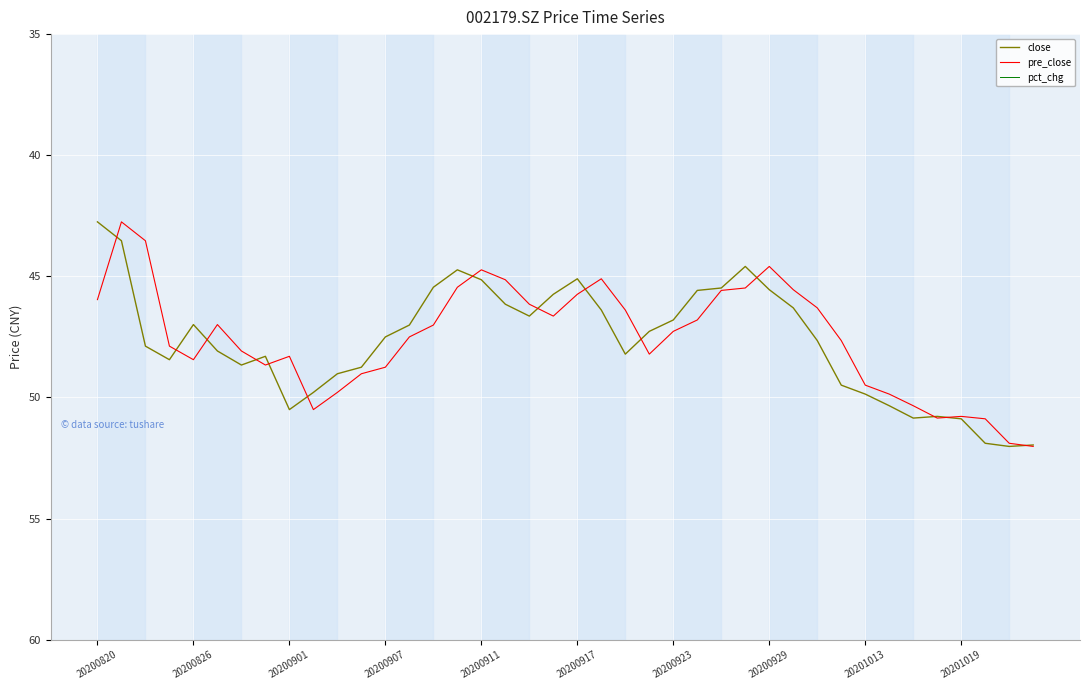

At which category does the chart reach its minimum across all series?

20200820